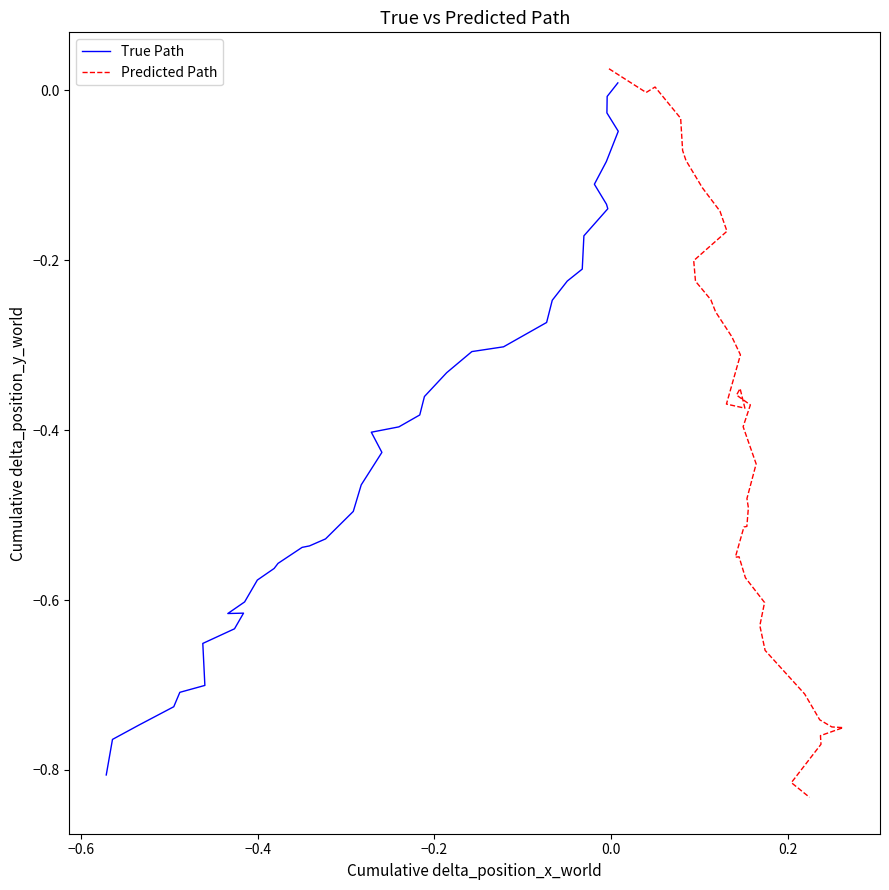

Rank the series by their average value, from lowest to highest.

Predicted Path, True Path